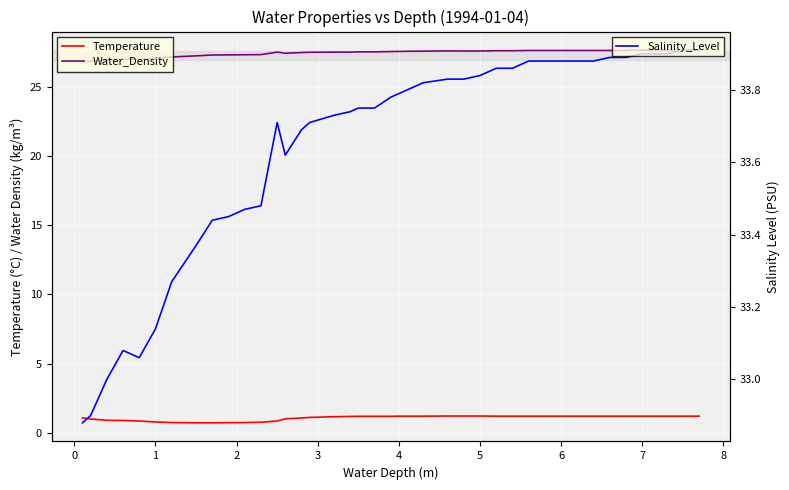

True or false: Temperature has more than 0 interior local peaks.

False